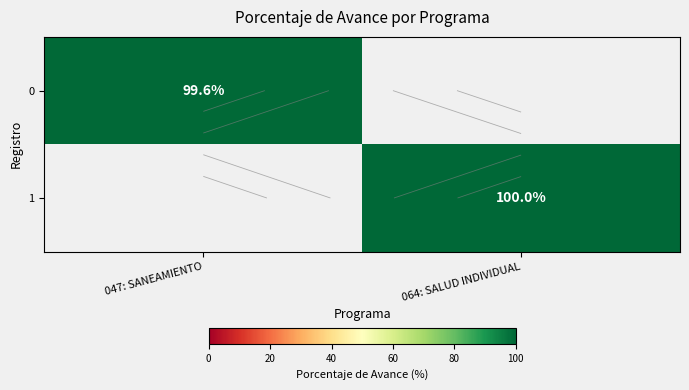

How many categories are shown in the chart?

2